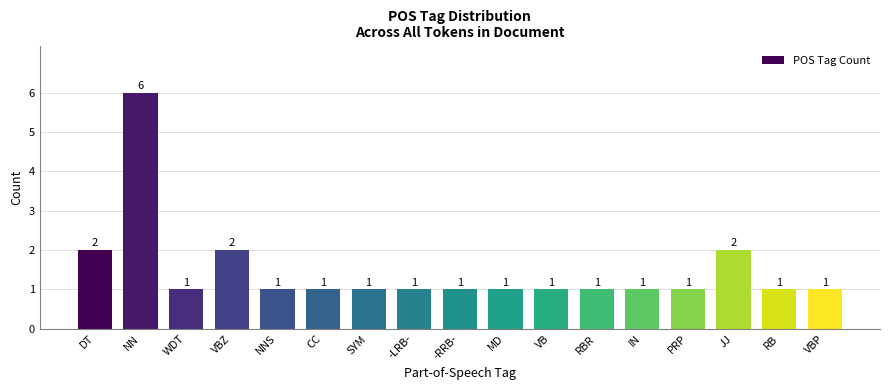

What is the maximum value shown in the chart?

6